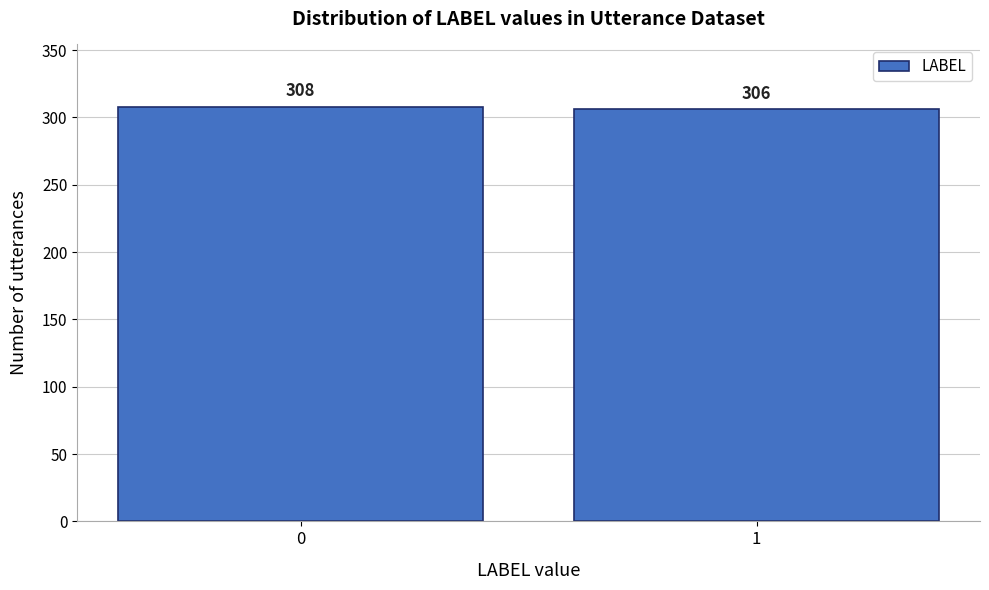

Reading right to left, extract all data points from this chart.

1=306	0=308